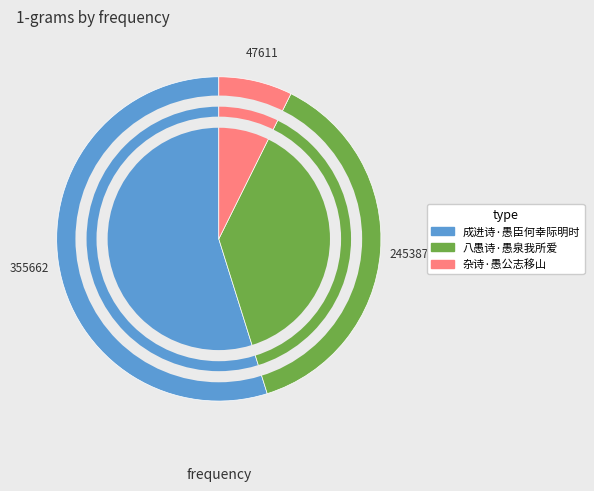

Which category has the biggest portion of the pie?

成进诗·愚臣何幸际明时